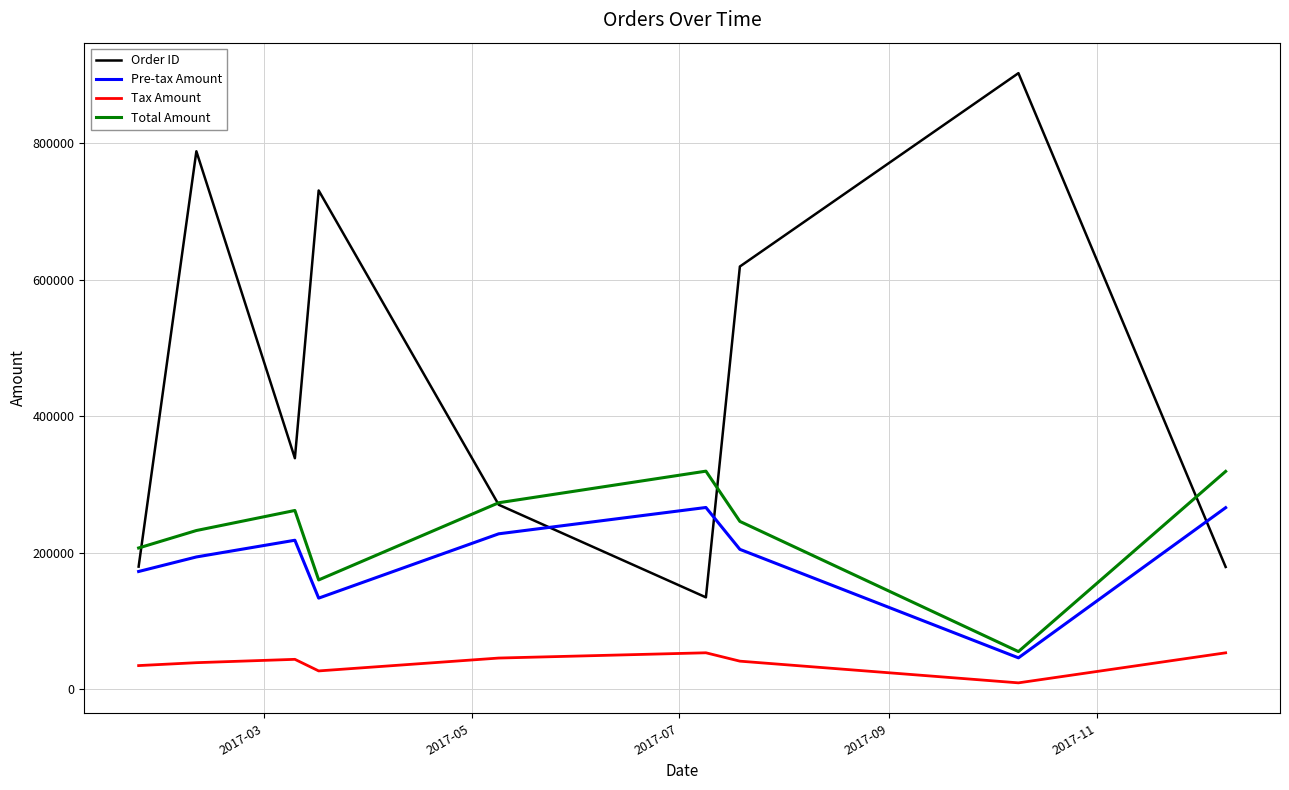

Which series has the widest spread of values?

Order ID